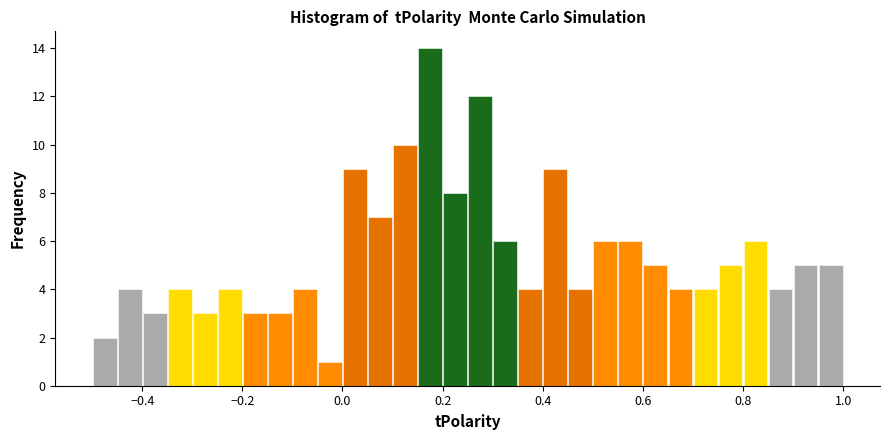

Read against the x-axis, roughly where is the centre of the tallest bar?

0.18